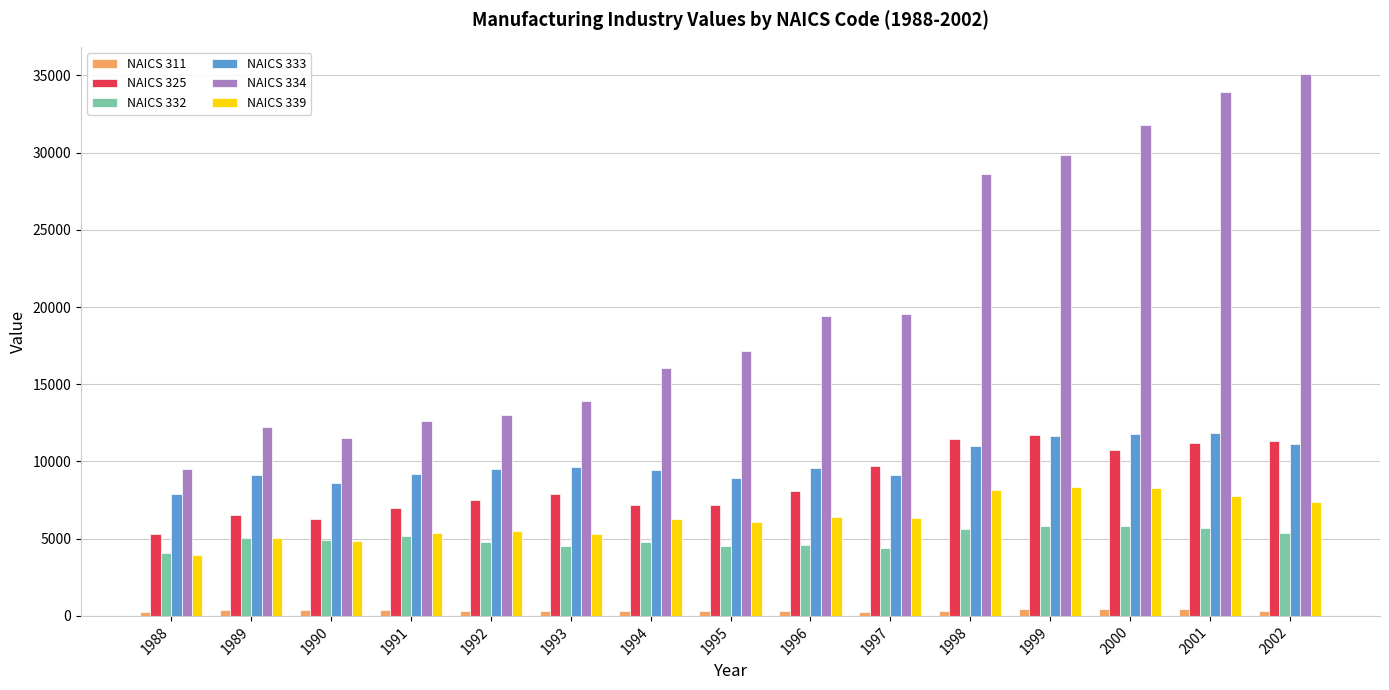

Which series has the widest spread of values?

NAICS 334